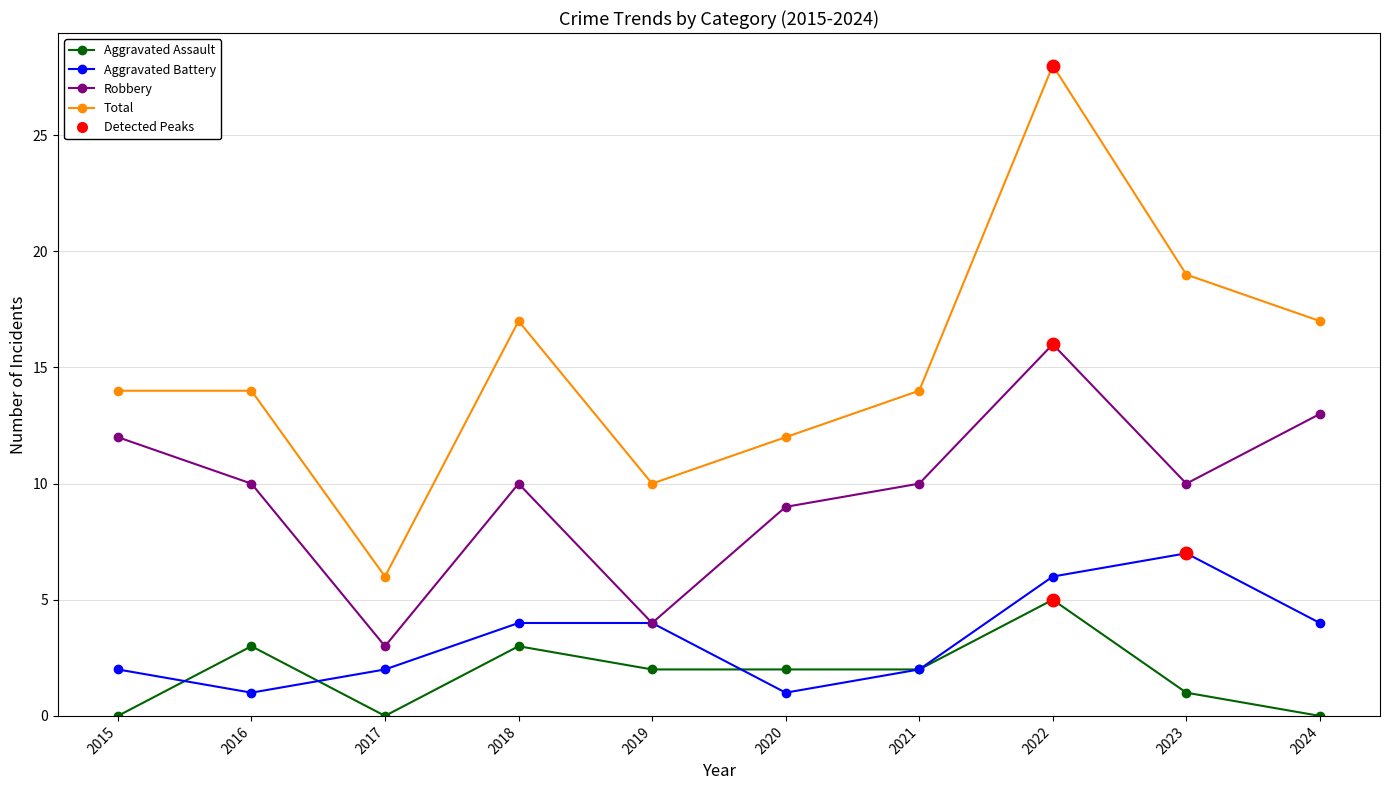

True or false: Aggravated Assault has more than 0 points higher than both neighbors.

True